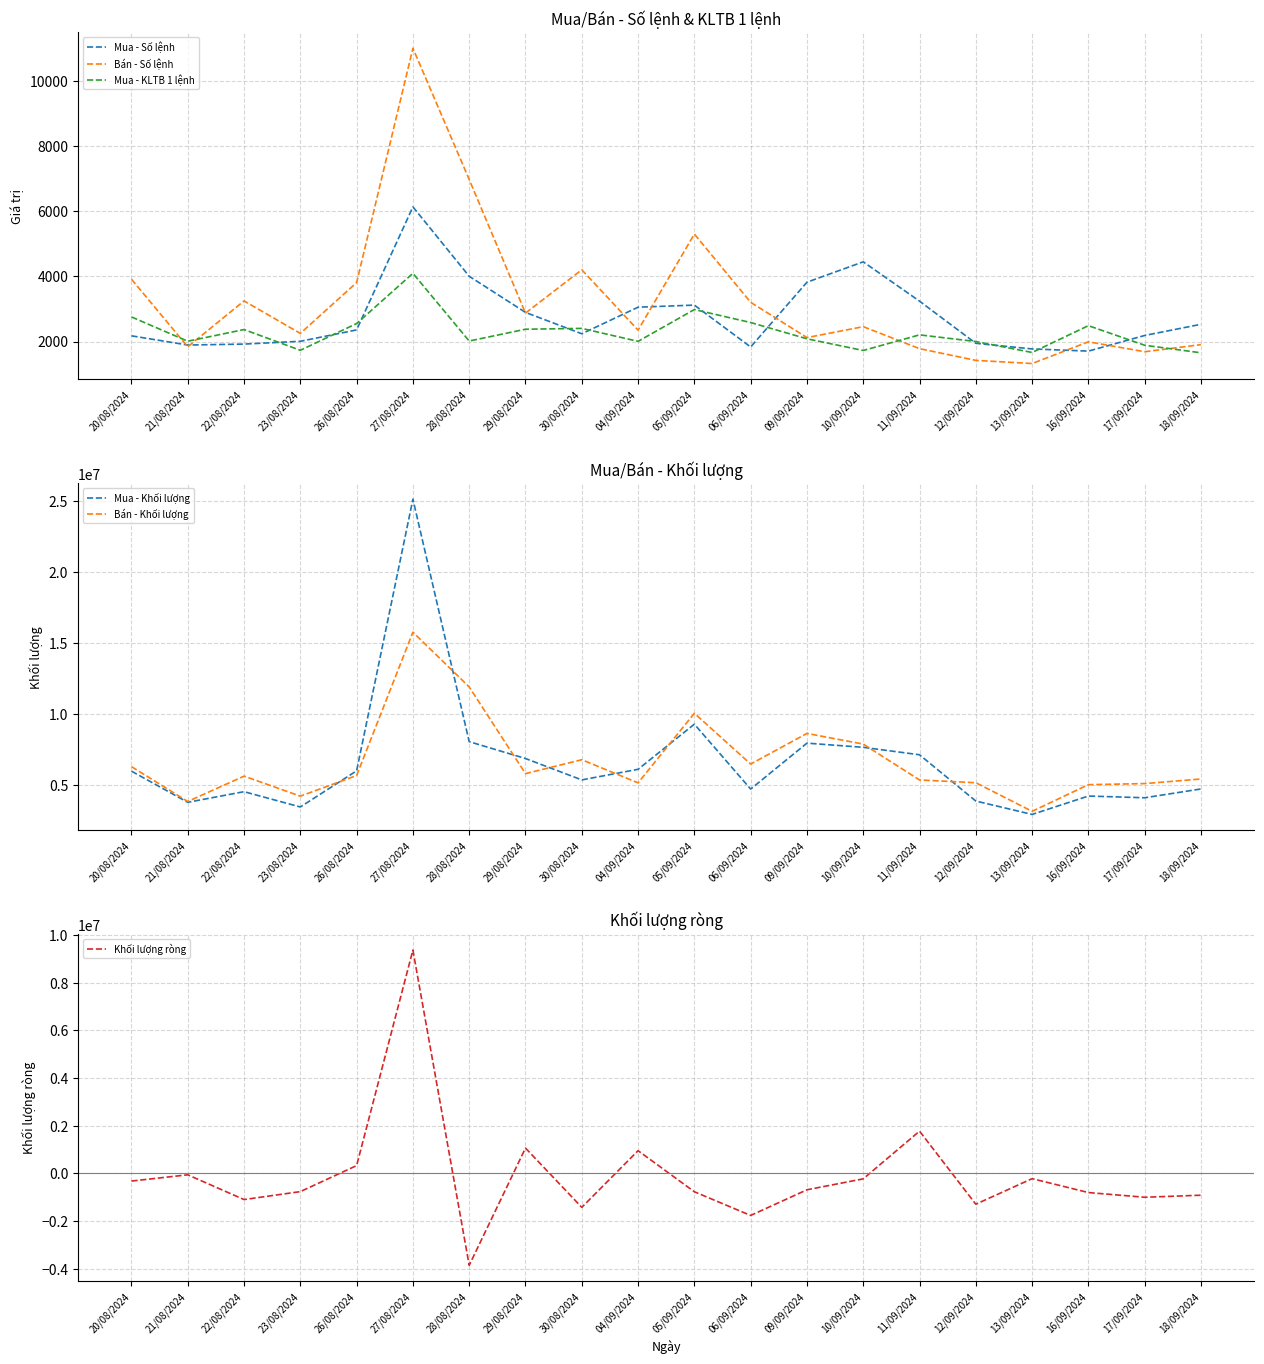

In Mua - Số lệnh, how many points are lower than both neighbors (excluding endpoints)?

4